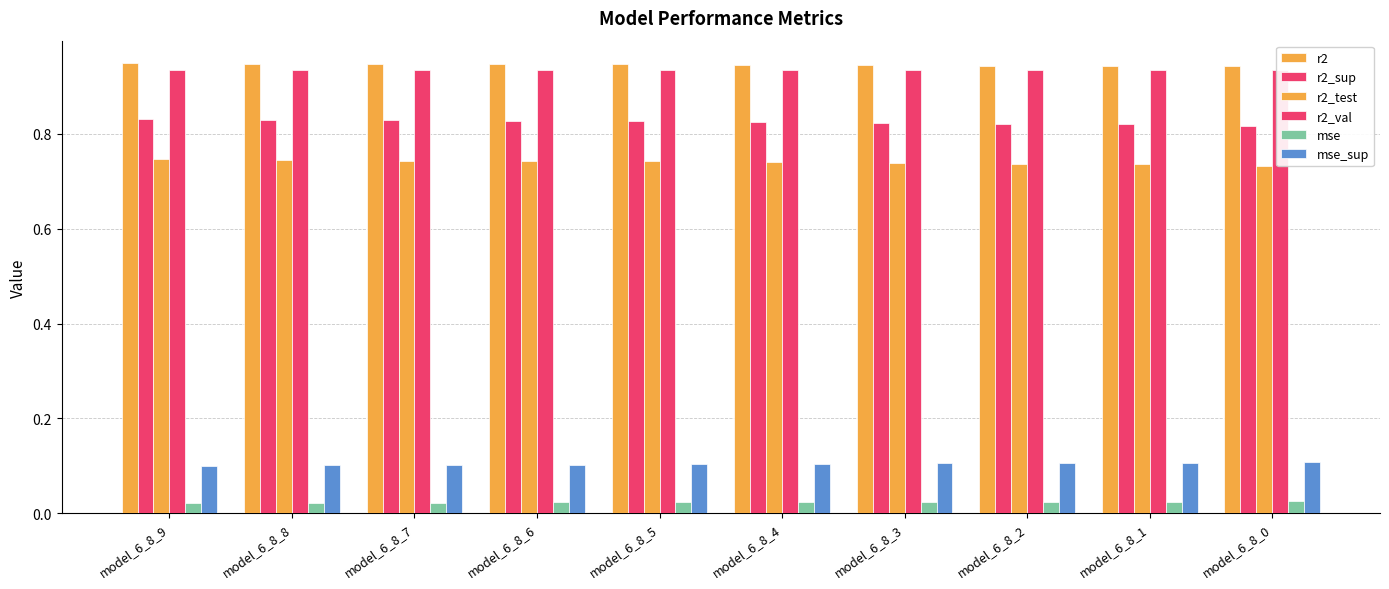

List the labels in order of r2 value, smallest first.

model_6_8_0, model_6_8_1, model_6_8_2, model_6_8_3, model_6_8_4, model_6_8_5, model_6_8_6, model_6_8_7, model_6_8_8, model_6_8_9